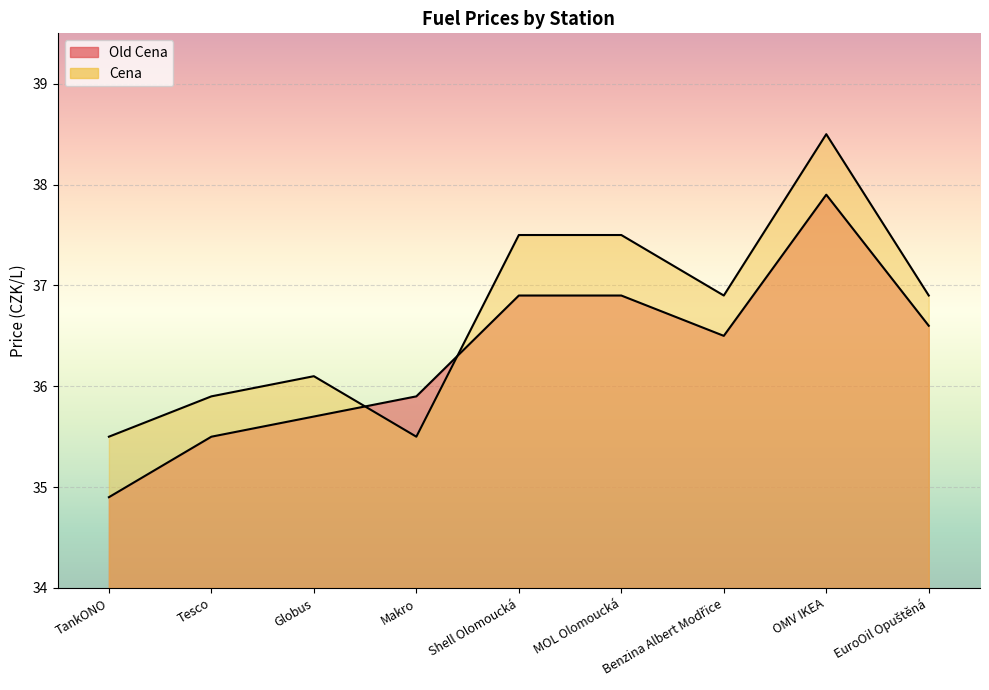

What is the total value across all series at Tesco?

71.4